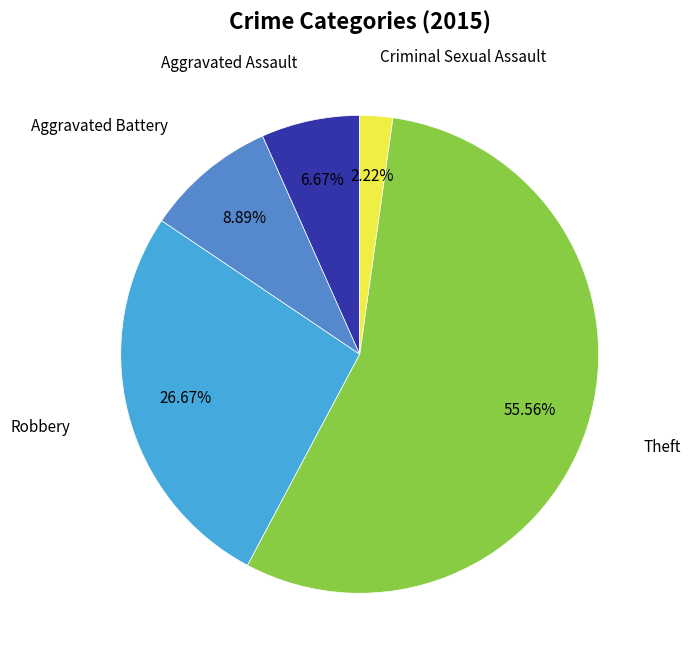

To the nearest percent, what is the difference between the Criminal Sexual Assault and Robbery slice percentages?

24%